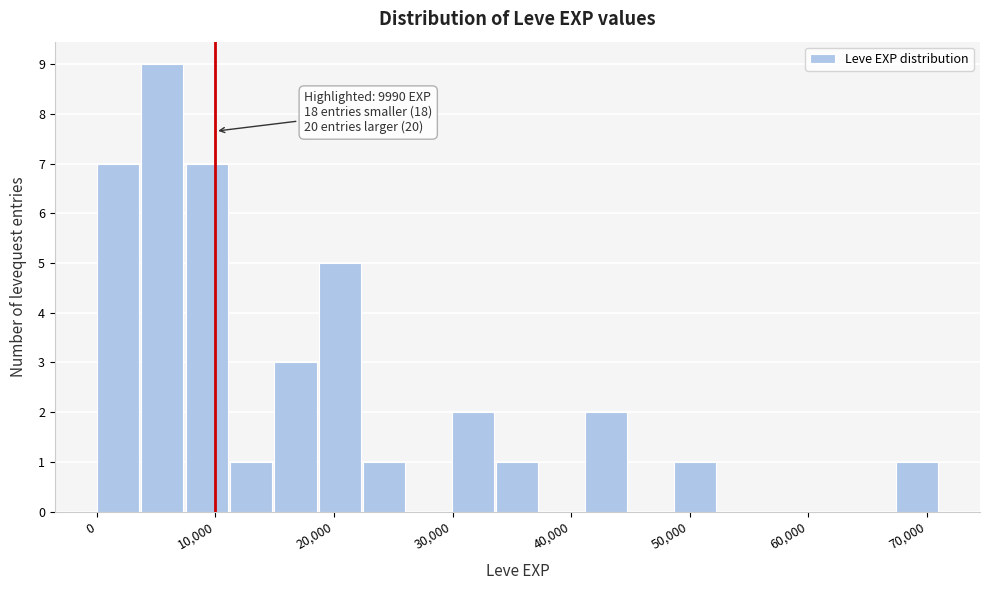

Read against the x-axis, roughly where is the centre of the tallest bar?

6000